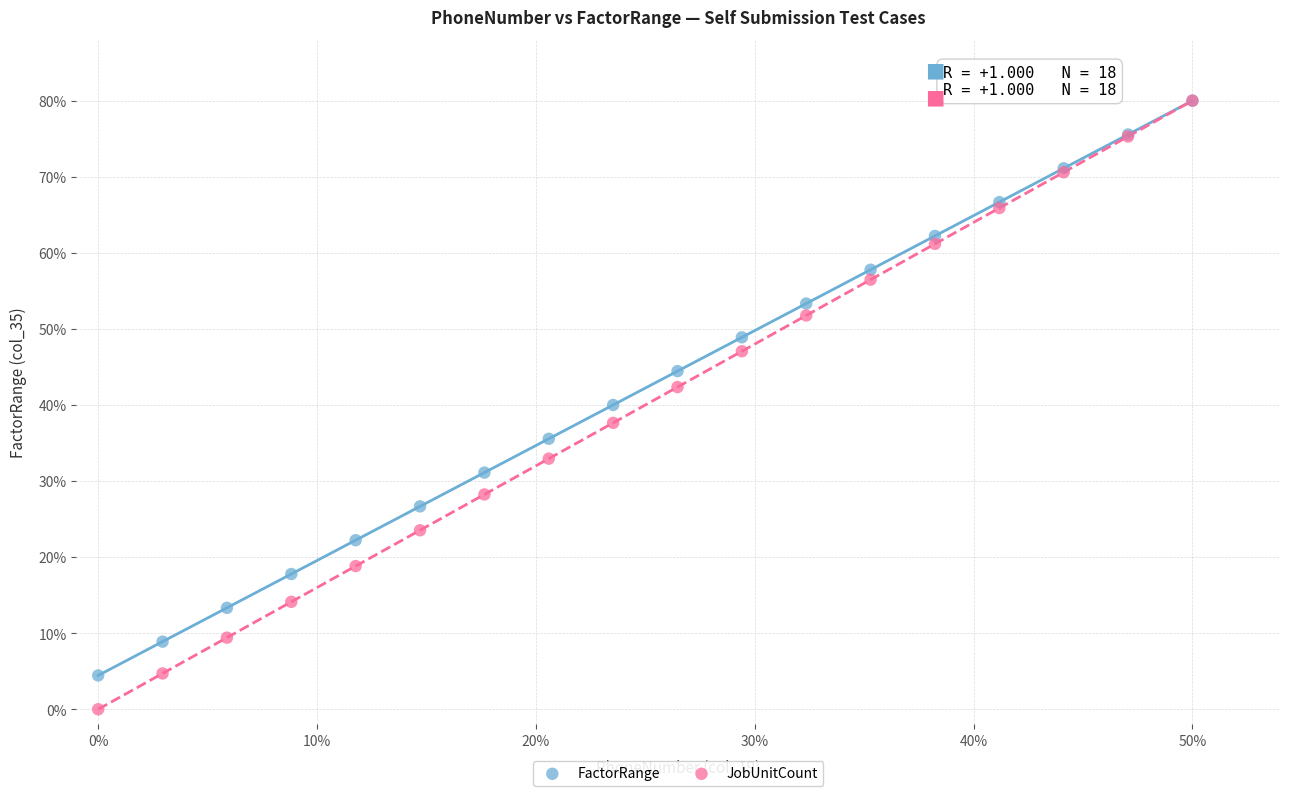

What are all the series names shown in the legend?

FactorRange, JobUnitCount